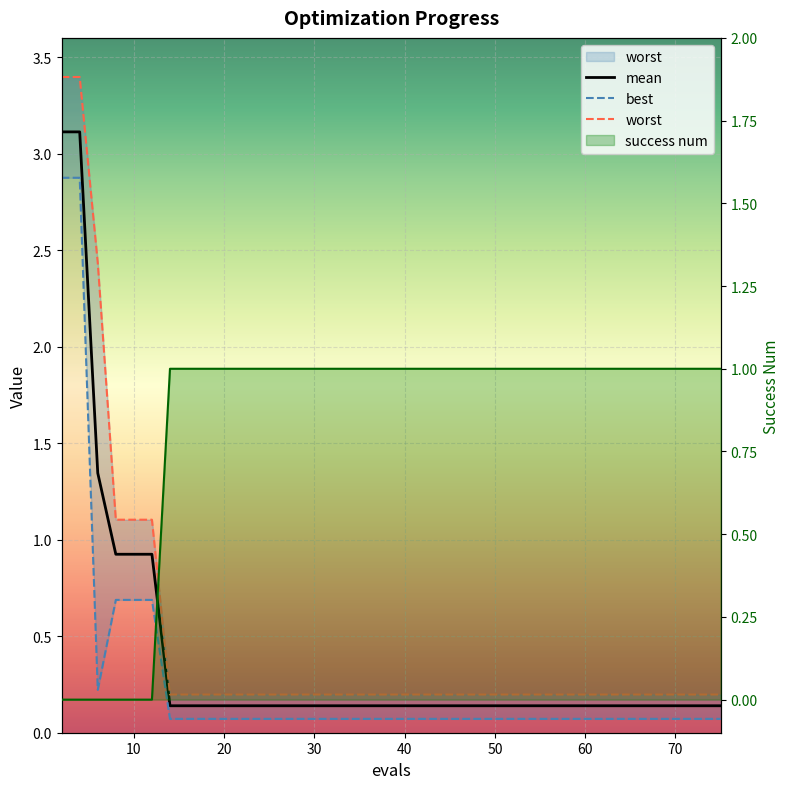

What is the difference between the maximum and minimum values in the success num series?

1.0